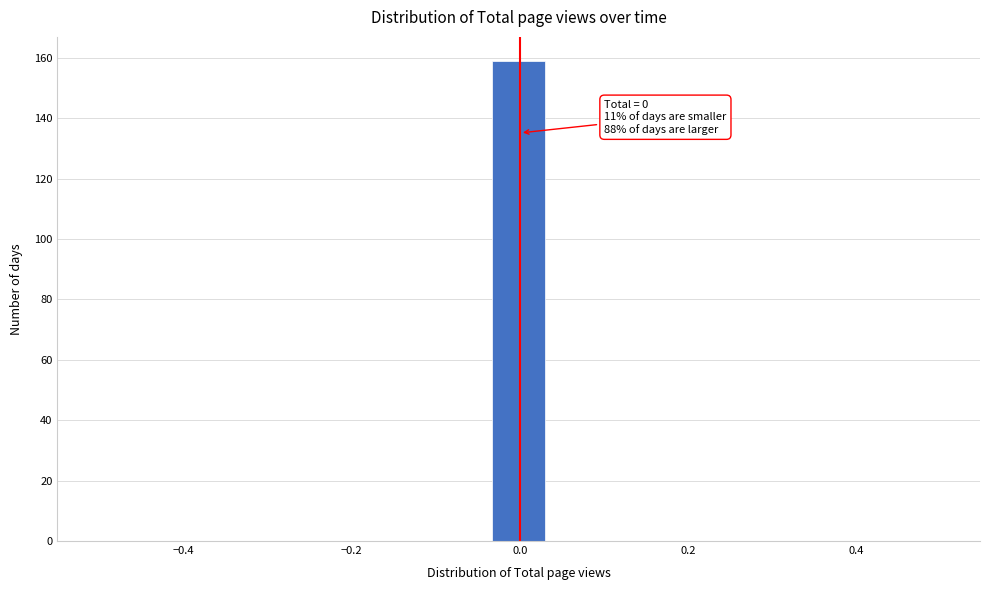

Read against the x-axis, roughly where is the centre of the tallest bar?

0.00